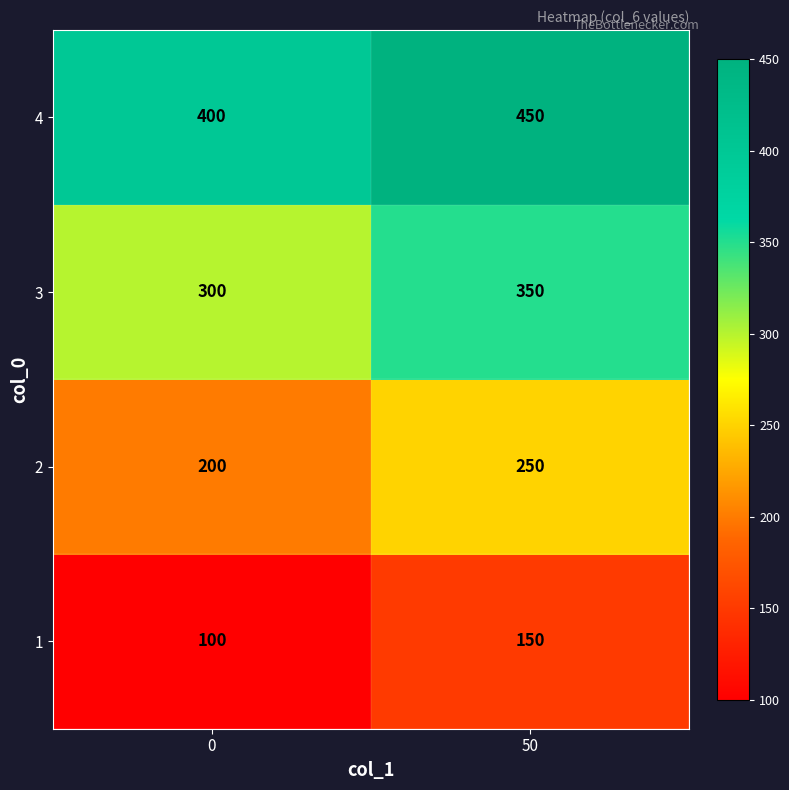

What value does the 4 series have at 0, to the nearest 10?

400